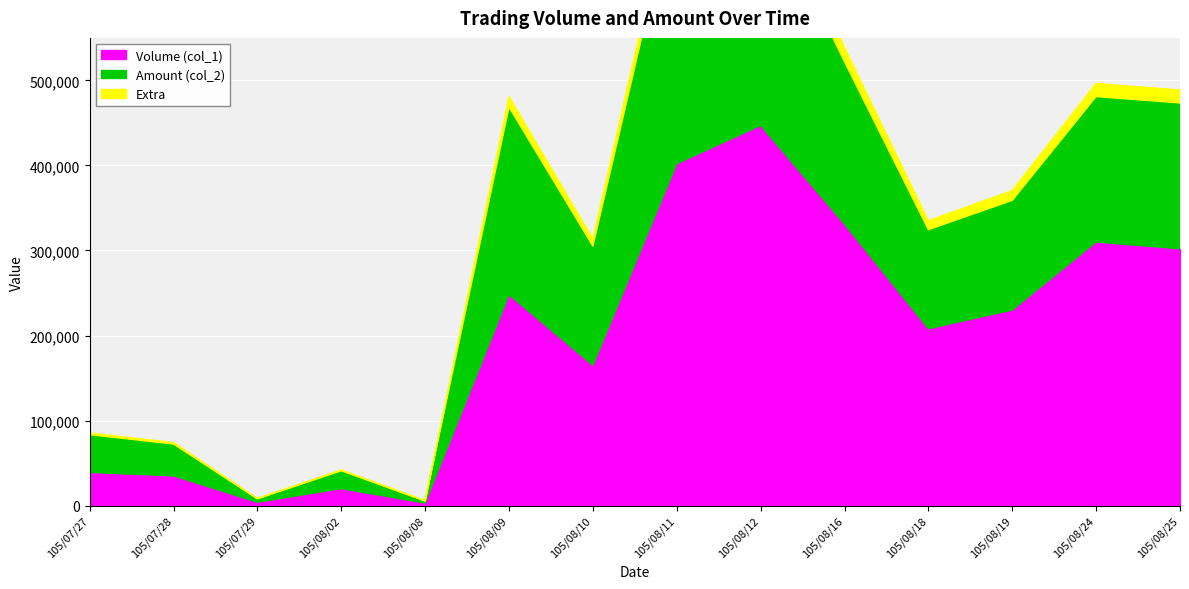

What is the difference between the Volume (col_1) values at 105/08/18 and 105/07/27?

169000